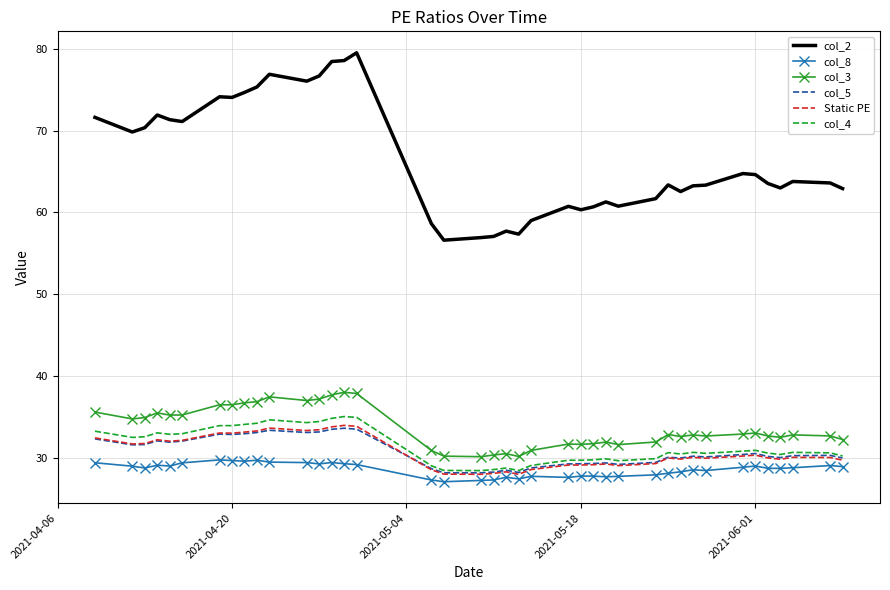

What is the highest value of the col_4 series?

35.0